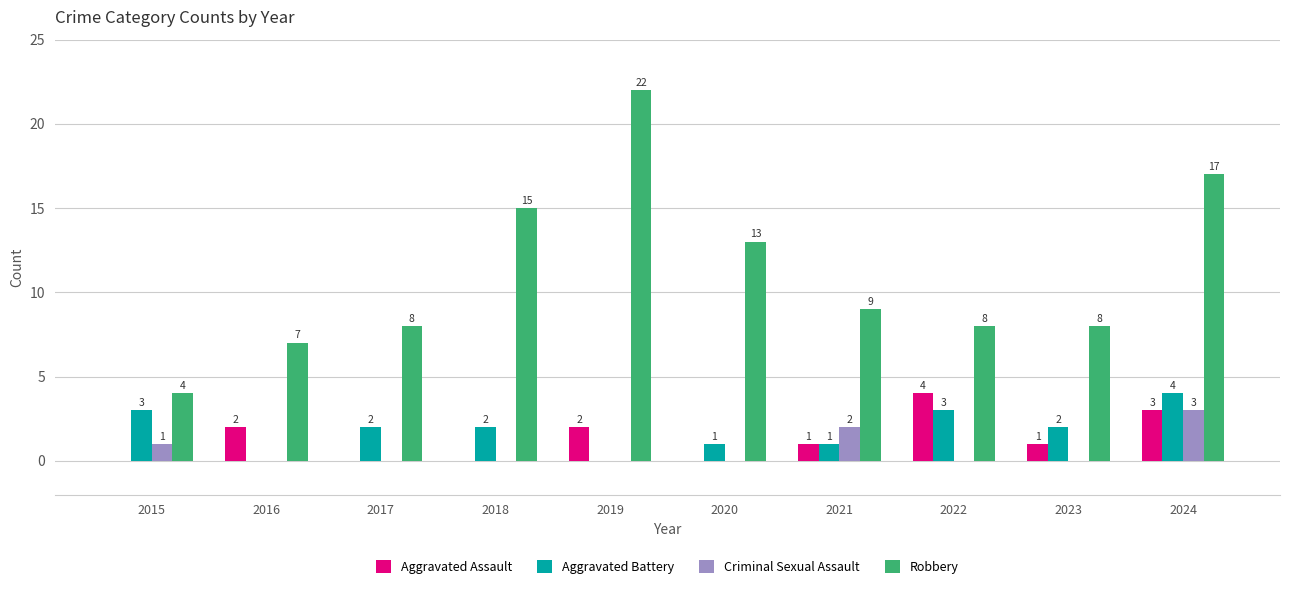

Reading right to left, extract all data points from this chart.

Aggravated Assault: 2024=3	2023=1	2022=4	2021=1	2020=0	2019=2	2018=0	2017=0	2016=2	2015=0
Aggravated Battery: 2024=4	2023=2	2022=3	2021=1	2020=1	2019=0	2018=2	2017=2	2016=0	2015=3
Criminal Sexual Assault: 2024=3	2023=0	2022=0	2021=2	2020=0	2019=0	2018=0	2017=0	2016=0	2015=1
Robbery: 2024=17	2023=8	2022=8	2021=9	2020=13	2019=22	2018=15	2017=8	2016=7	2015=4